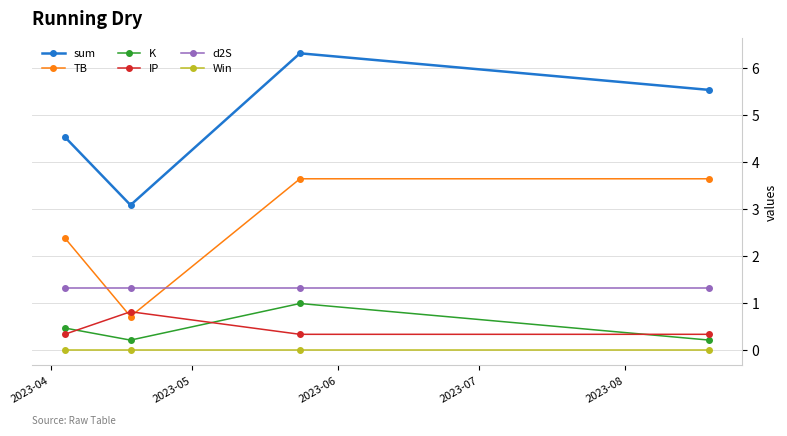

True or false: d2S and K cross at least once.

False